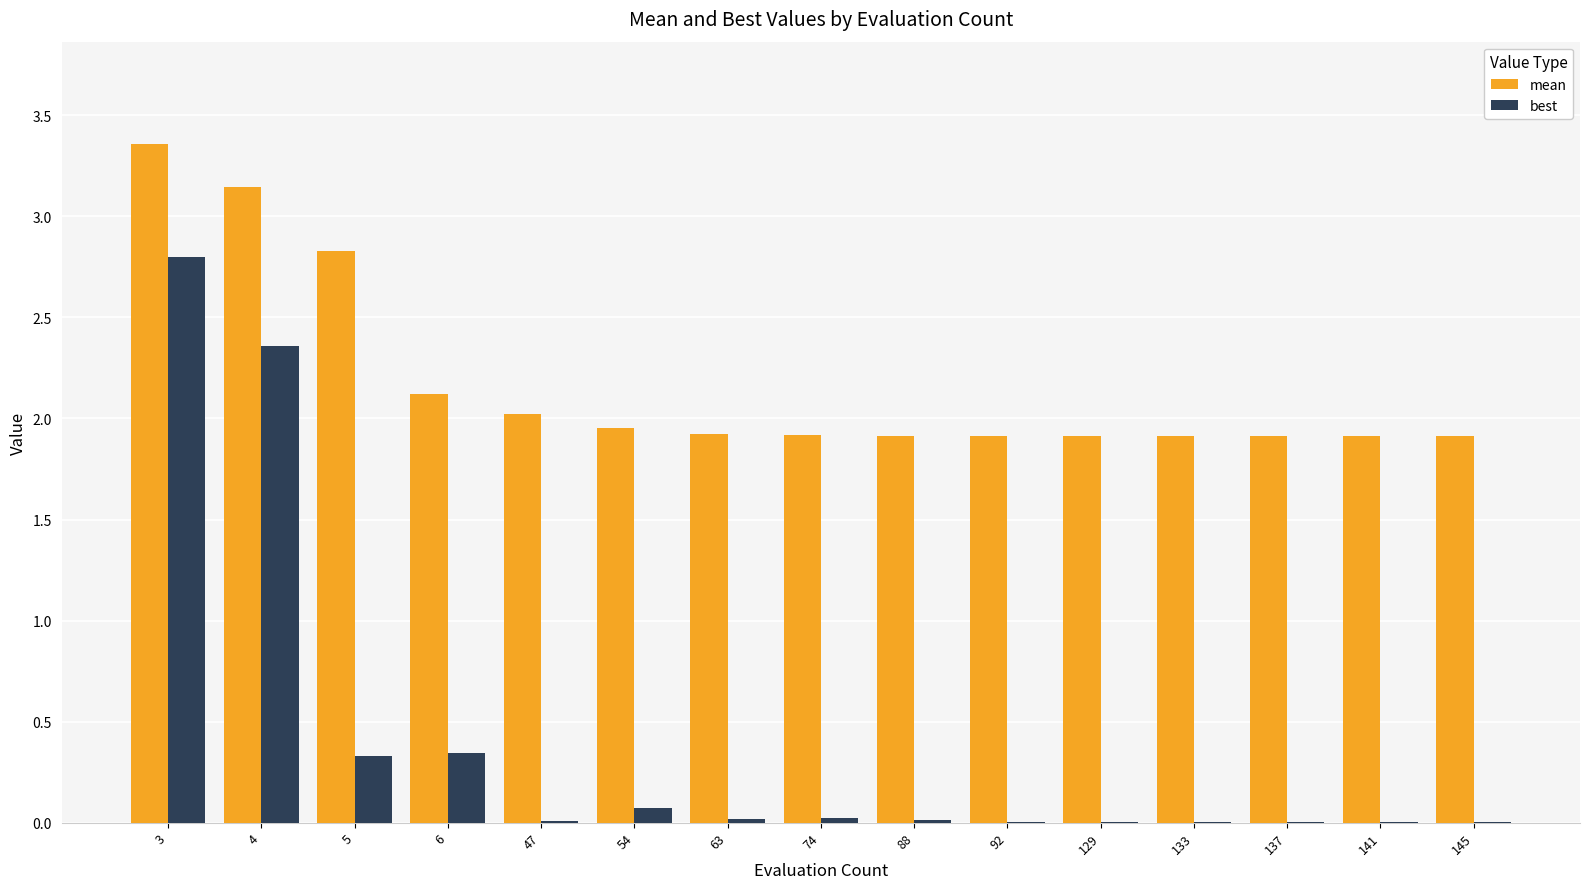

The value of mean at 137 is 1.9. True or false?

True